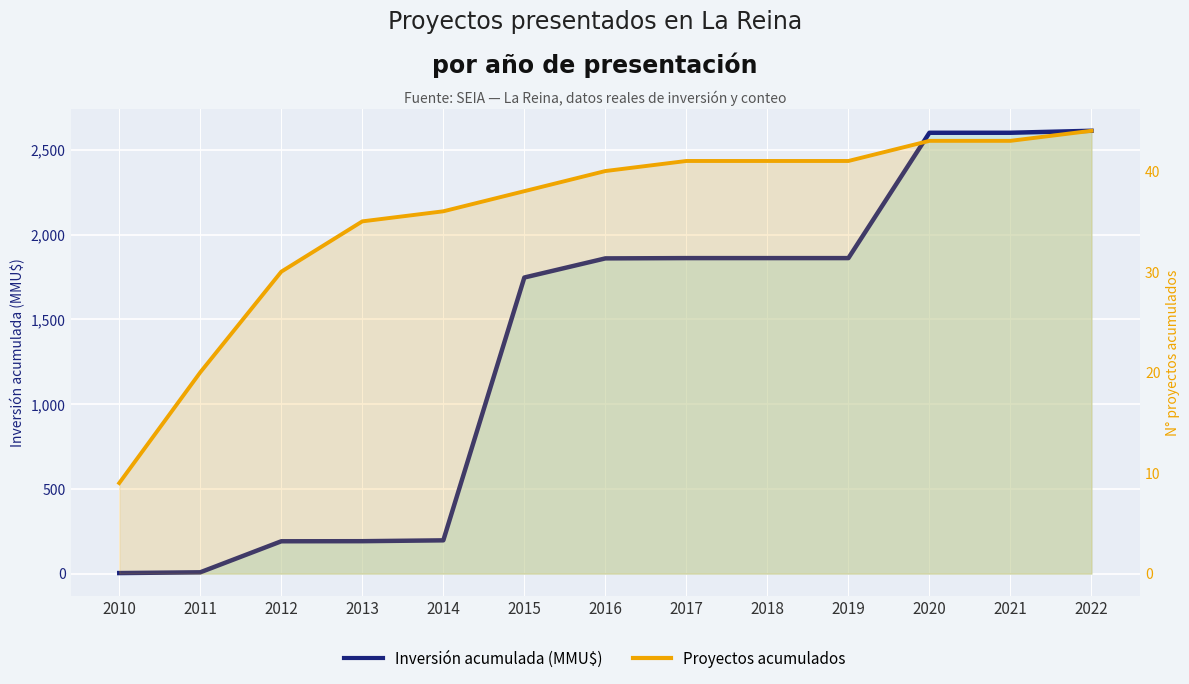

What is the value of the Inversión acumulada (MMU$, eje izq.) point at the 5th from the left?

196.3